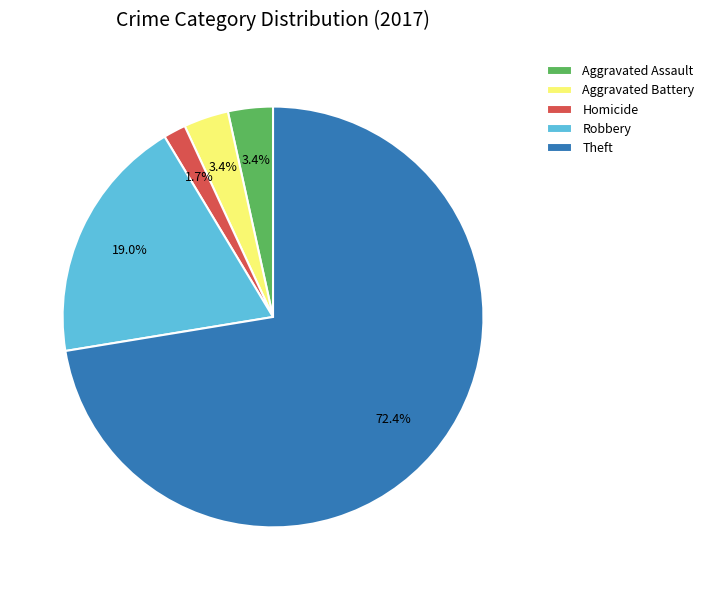

The Theft slice represents 67% of the pie. True or false?

False